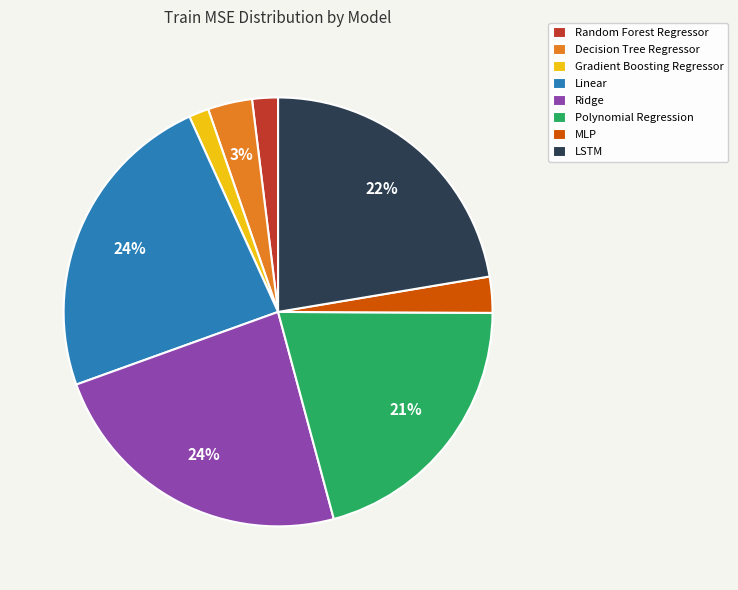

Is Random Forest Regressor the majority of the pie?

No